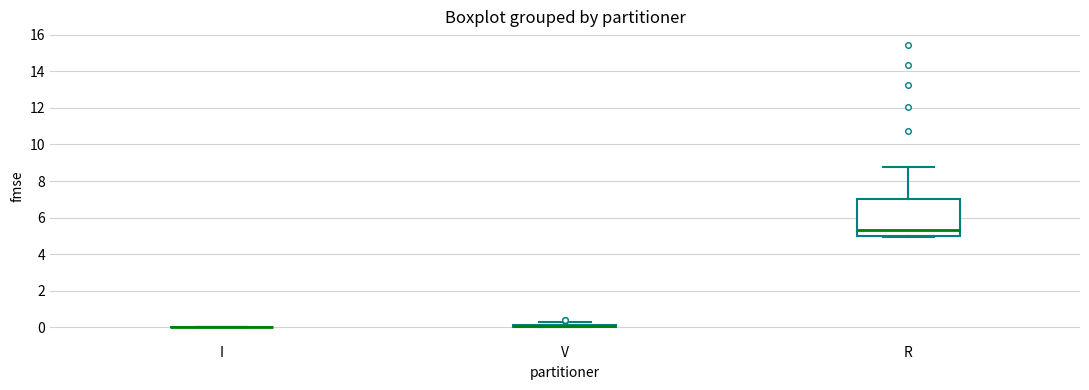

Comparing the boxes themselves (not the whiskers), which one is the tallest?

R